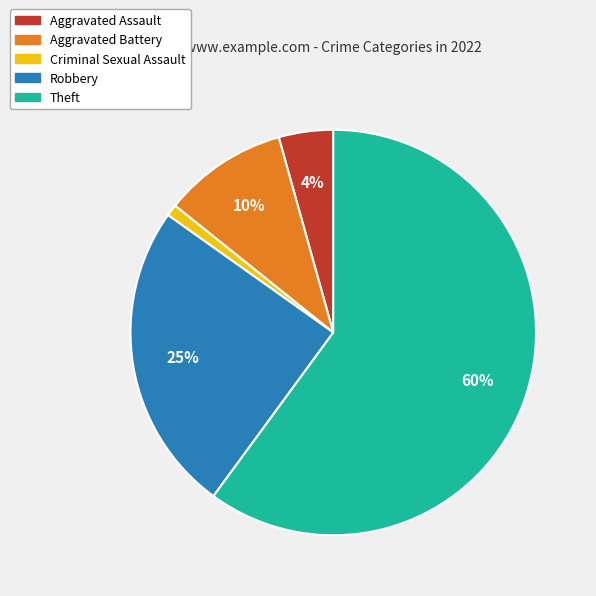

What is the largest slice in the pie chart?

Theft